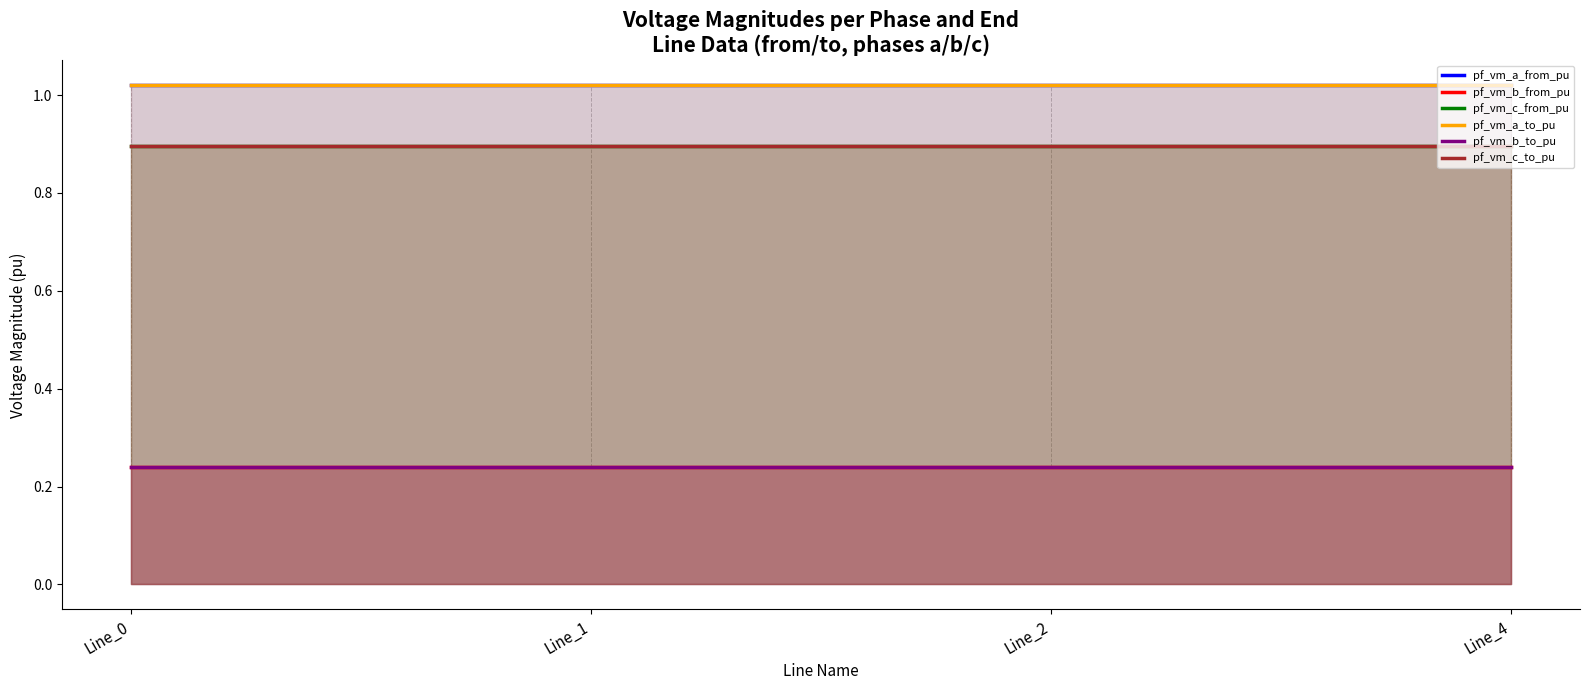

What is the minimum value shown in the chart?

0.2